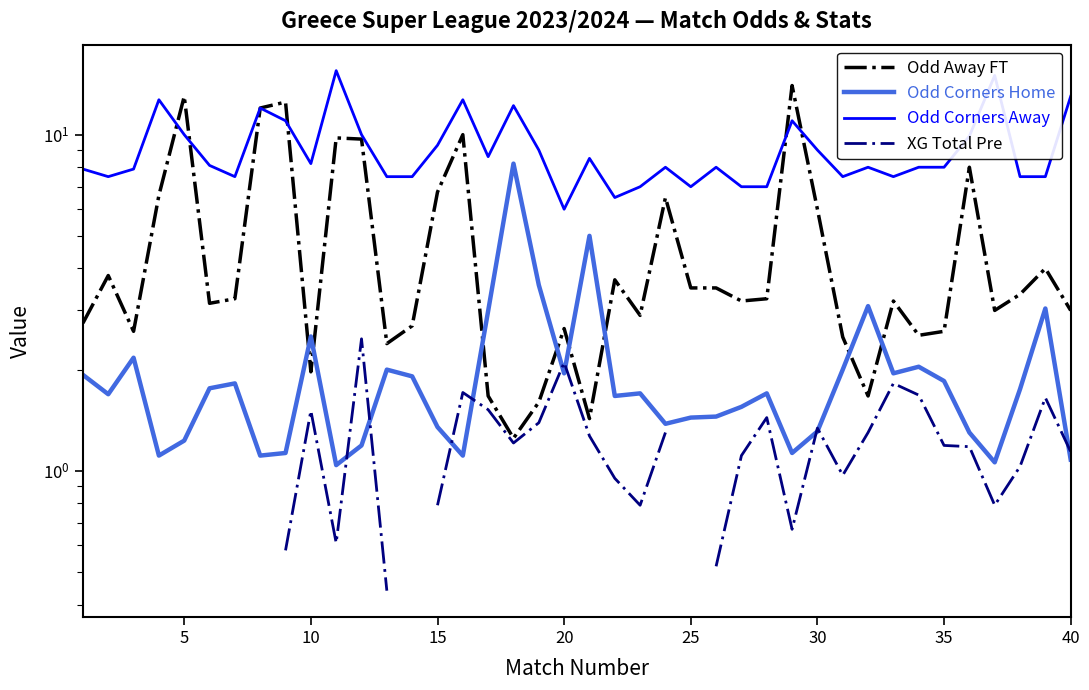

How many values in the XG Total Pre series are below 1?

10